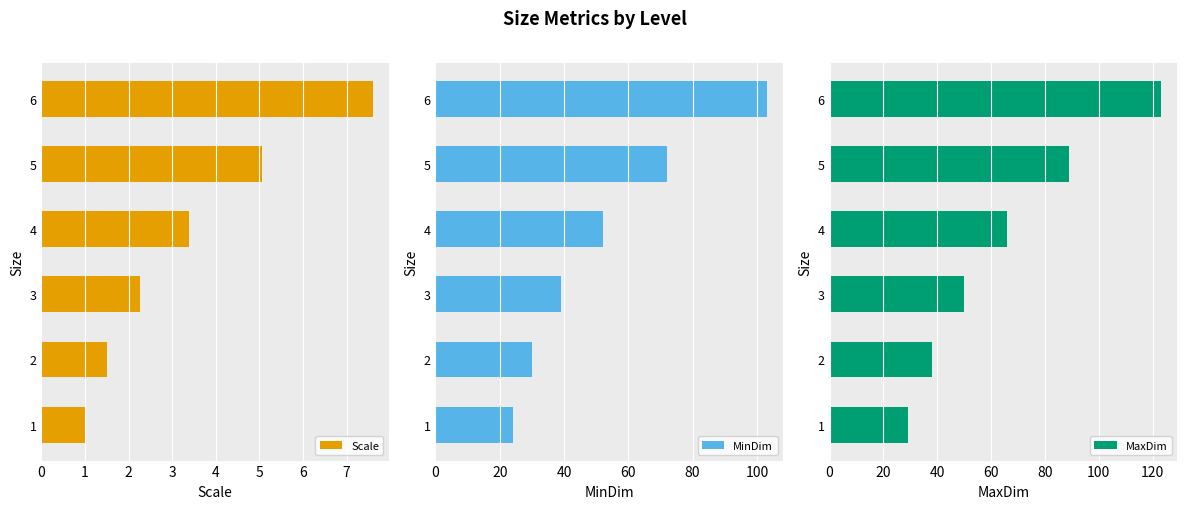

Reading left to right, what are all the values shown in this chart?

Scale: 1.0	1.5	2.2	3.4	5.1	7.6
MinDim: 24.0	30.0	39.0	52.0	72.0	103.0
MaxDim: 29.0	38.0	50.0	66.0	89.0	123.0